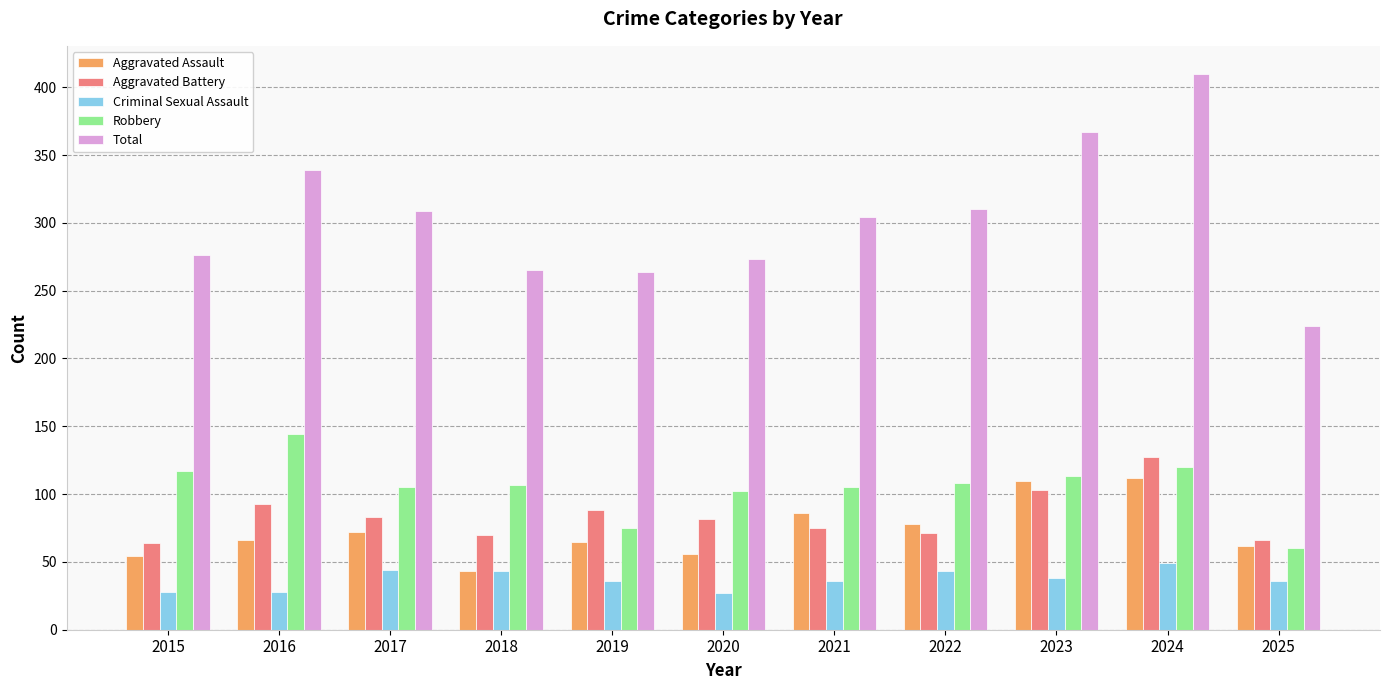

Which series changed the most between 2017 and 2025?

Total